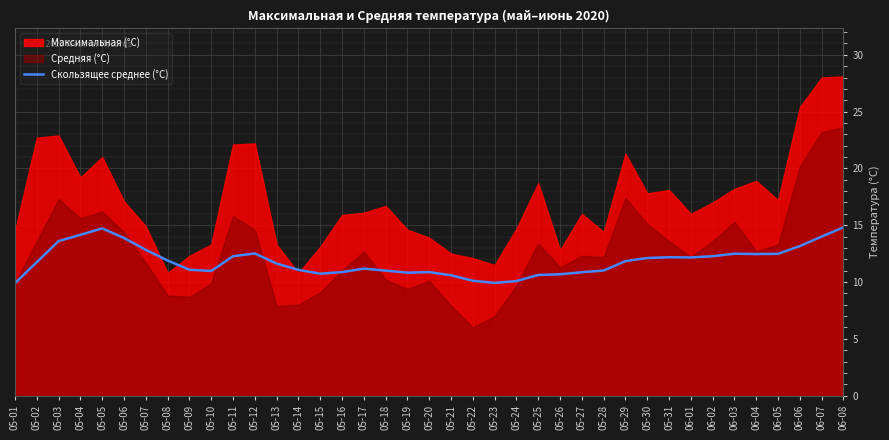

Reading right to left, what are all the values shown in this chart?

06-08=14.8	06-07=14.0	06-06=13.2	06-05=12.5	06-04=12.5	06-03=12.5	06-02=12.3	06-01=12.2	05-31=12.2	05-30=12.1	05-29=11.8	05-28=11.0	05-27=10.9	05-26=10.7	05-25=10.6	05-24=10.1	05-23=9.9	05-22=10.1	05-21=10.6	05-20=10.9	05-19=10.8	05-18=11.0	05-17=11.2	05-16=10.9	05-15=10.7	05-14=11.1	05-13=11.6	05-12=12.5	05-11=12.3	05-10=11.0	05-09=11.1	05-08=11.9	05-07=12.8	05-06=13.9	05-05=14.7	05-04=14.2	05-03=13.6	05-02=11.8	05-01=9.9